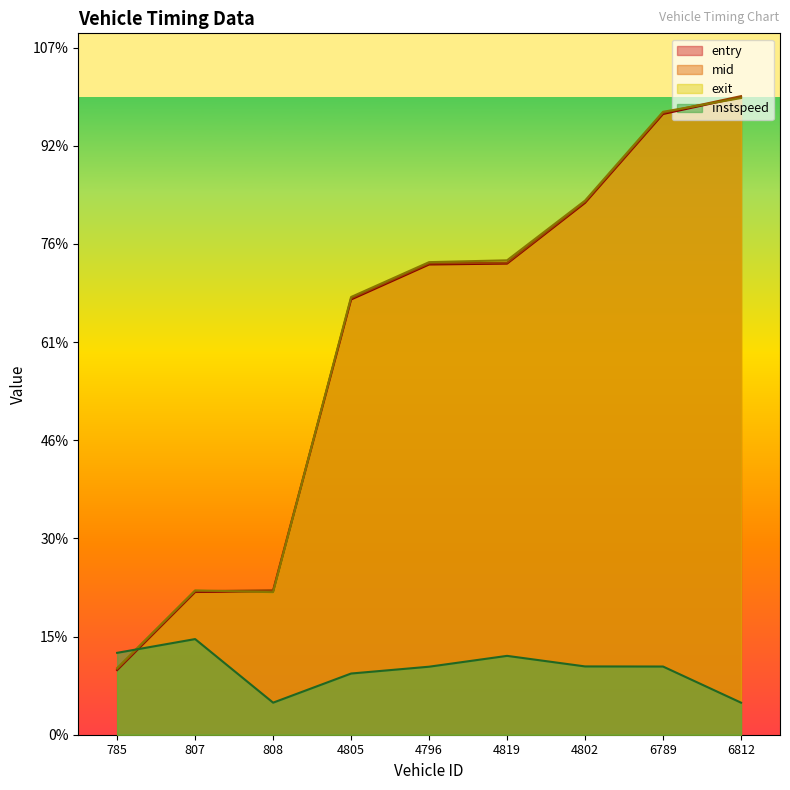

Where is the first local maximum for instspeed?

807